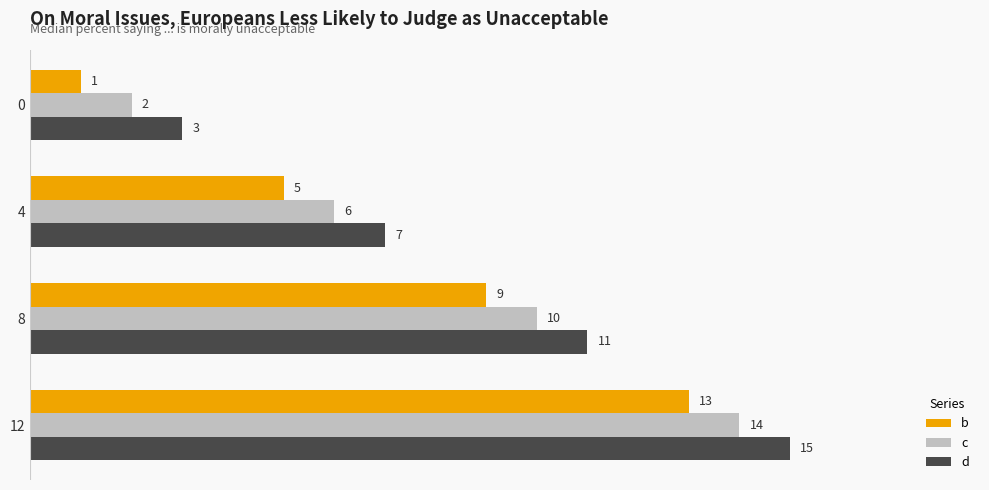

List the series in order of their peak value, highest first.

d, c, b